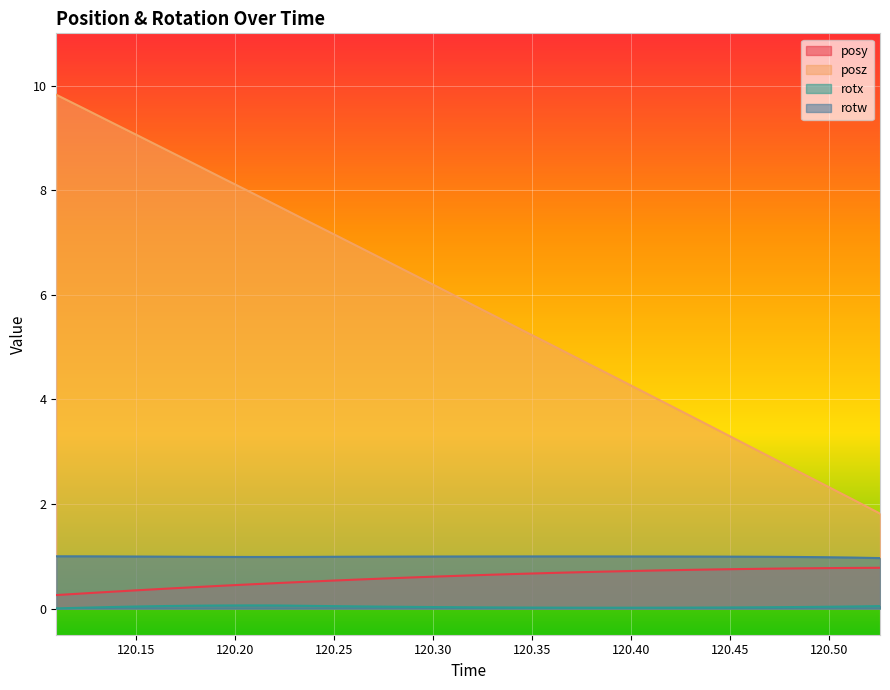

Which series has the largest range (max minus min)?

posz